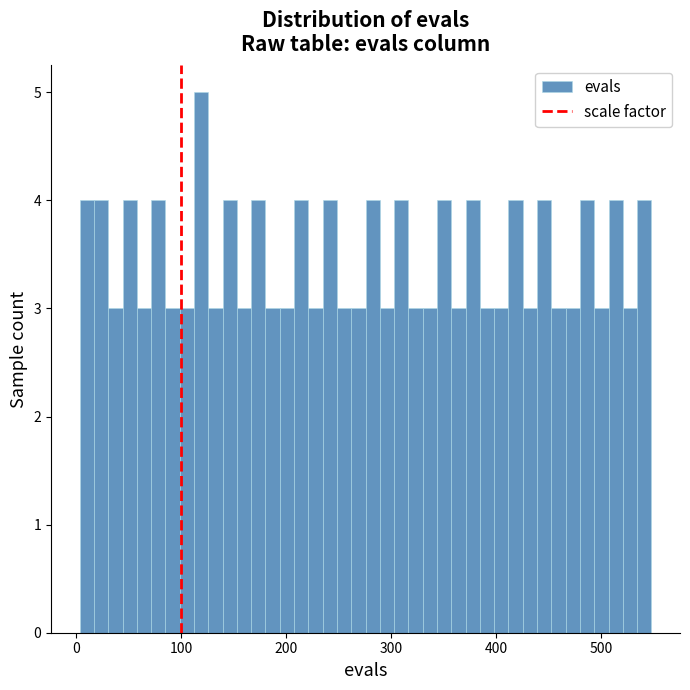

Read against the x-axis, roughly where is the centre of the tallest bar?

120